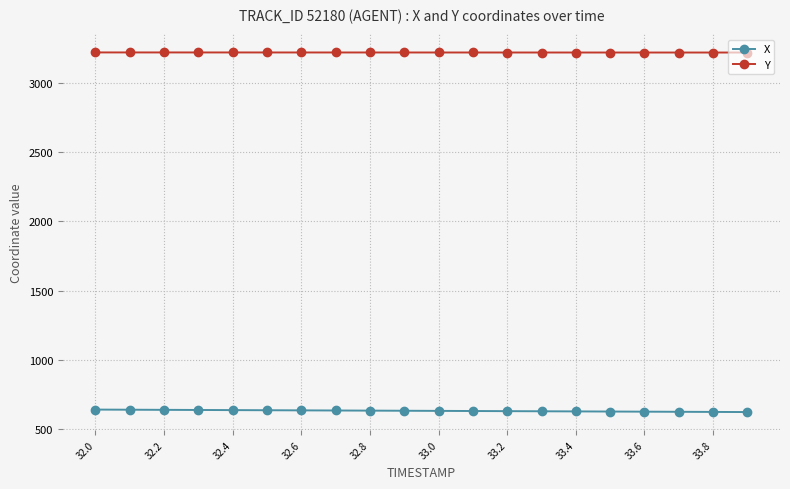

What is the value of the Y point at the 5th from the left?

3218.8